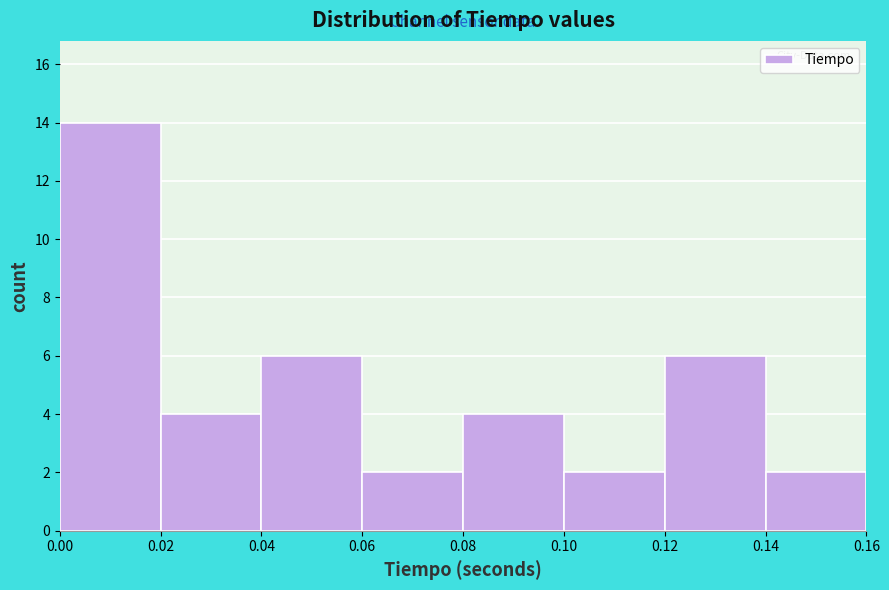

Reading left to right, list every bar in this chart as the range it spans on the x-axis followed by its height. The values are not printed on the chart, so give them approximately, as read against the axis.

0.00 to 0.02: 14
0.02 to 0.04: 4
0.04 to 0.06: 6
0.06 to 0.08: 2
0.08 to 0.10: 4
0.10 to 0.12: 2
0.12 to 0.14: 6
0.14 to 0.16: 2